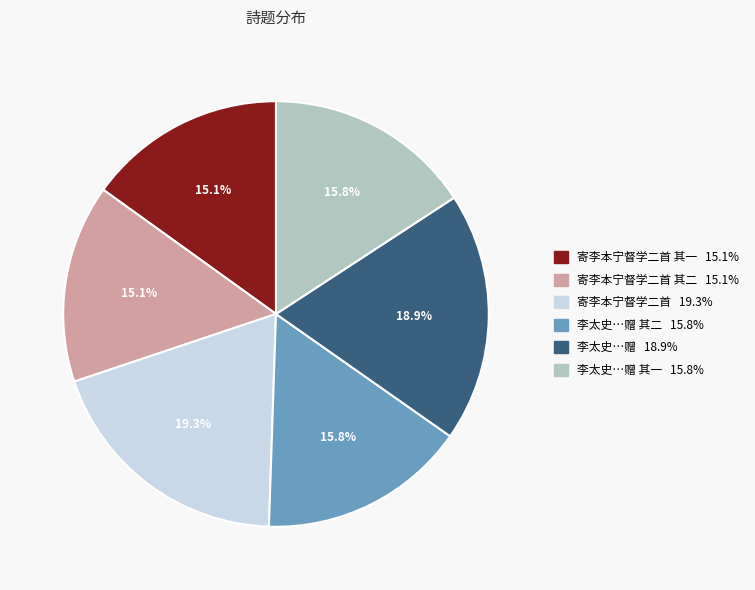

Is there any slice that represents more than half of the pie?

No